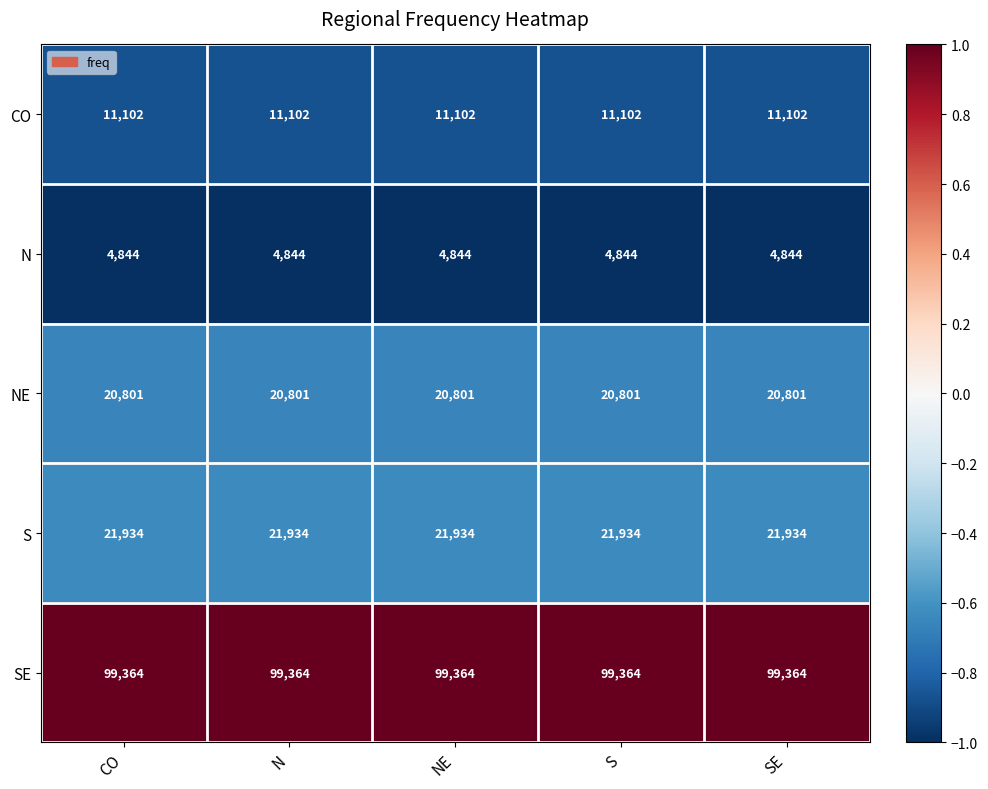

Which series has the largest total across all categories?

SE